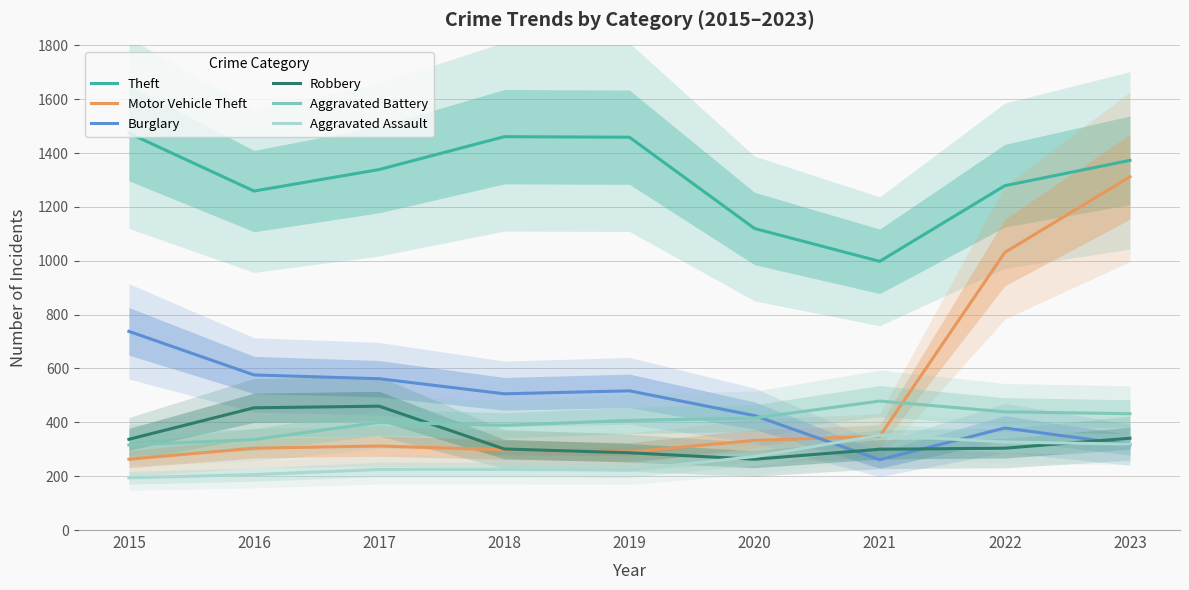

How many data points in Aggravated Assault are above 225?

4